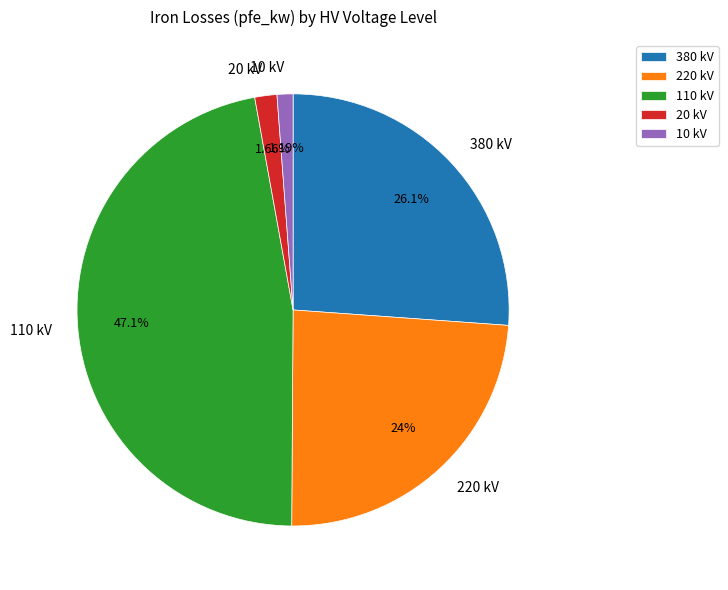

Is the sum of 220 kV and 10 kV greater than half?

No